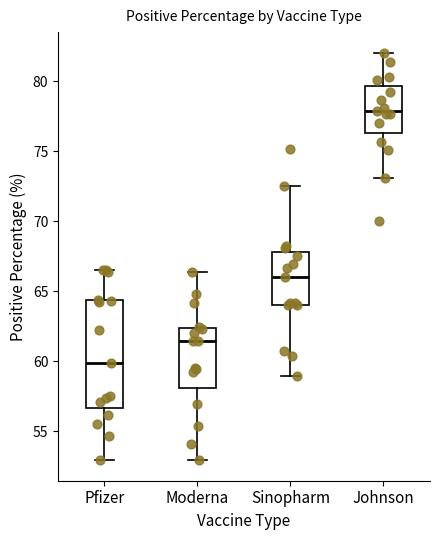

Comparing the boxes themselves (not the whiskers), which one is the tallest?

Pfizer